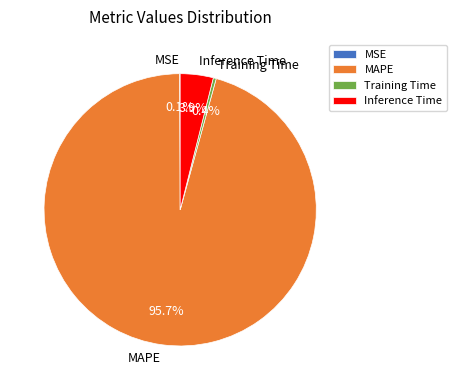

The Inference Time slice represents 4% of the pie. True or false?

True